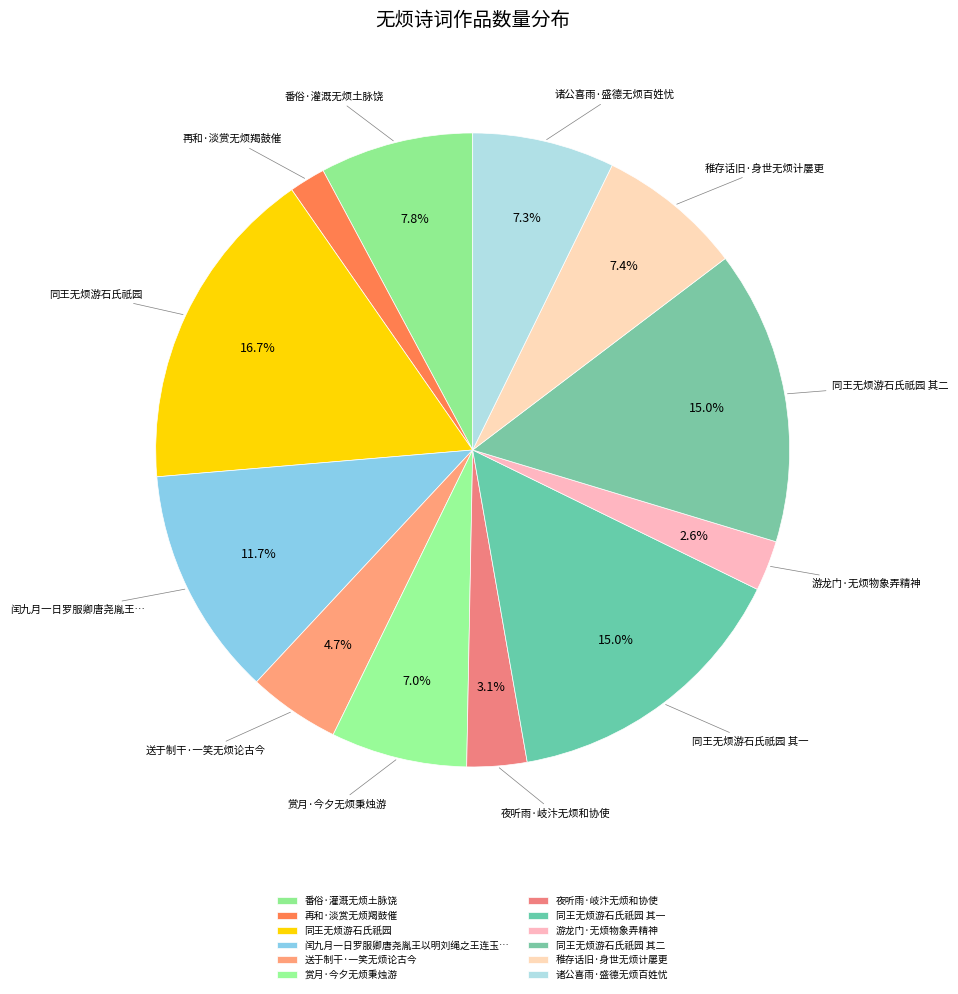

How many slices are in this pie chart?

12